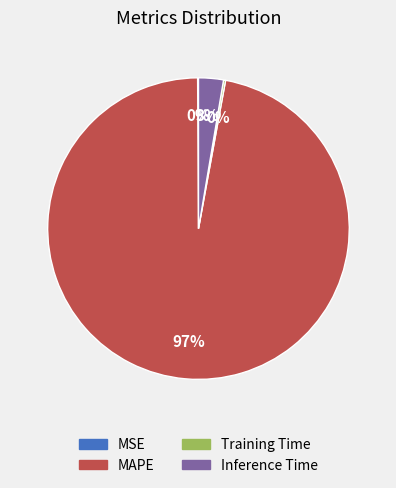

Does any single category account for the majority?

Yes